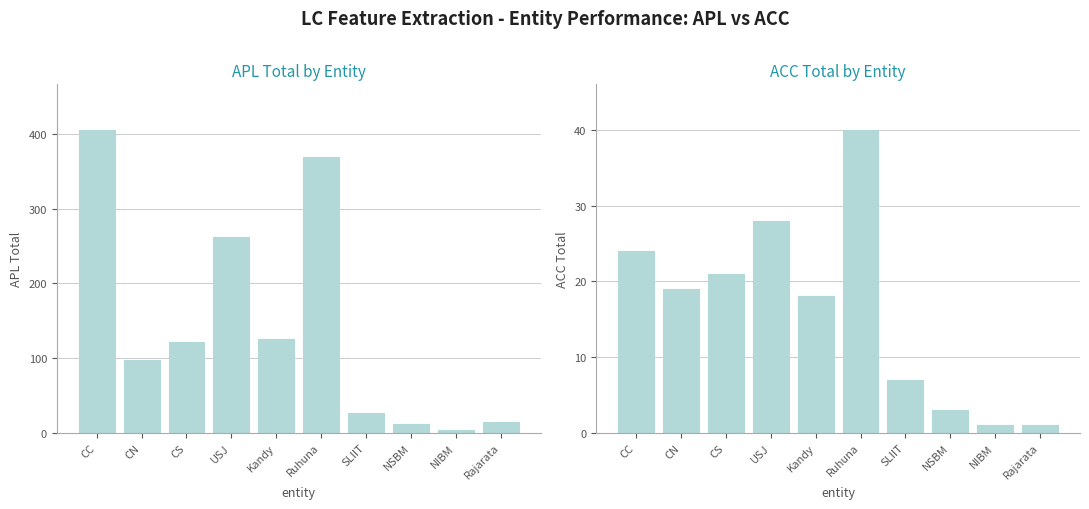

Which has a higher value, USJ or NIBM?

USJ